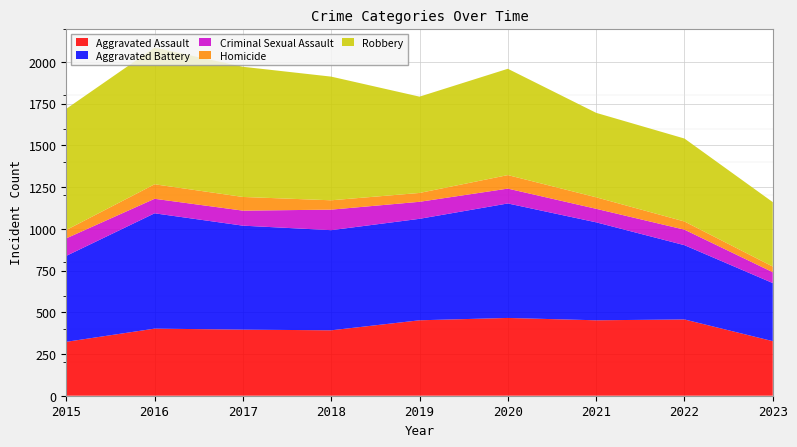

Reading left to right, extract all data points from this chart.

Aggravated Assault: 323	402	396	392	452	466	452	457	327
Aggravated Battery: 515	691	623	600	608	686	587	445	348
Criminal Sexual Assault: 105	87	90	123	102	89	81	93	65
Homicide: 50	87	82	56	53	81	69	49	34
Robbery: 726	819	780	741	577	637	506	497	386